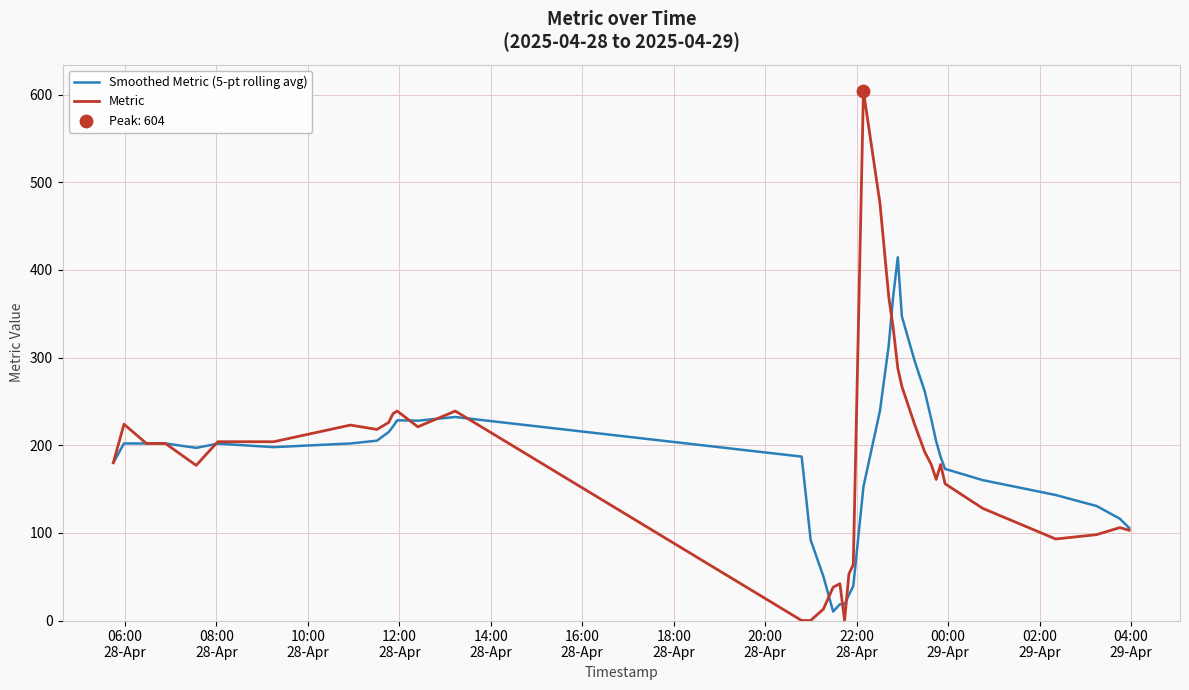

Rank the series by their maximum value, from highest to lowest.

Metric, Smoothed Metric (5-pt rolling avg)